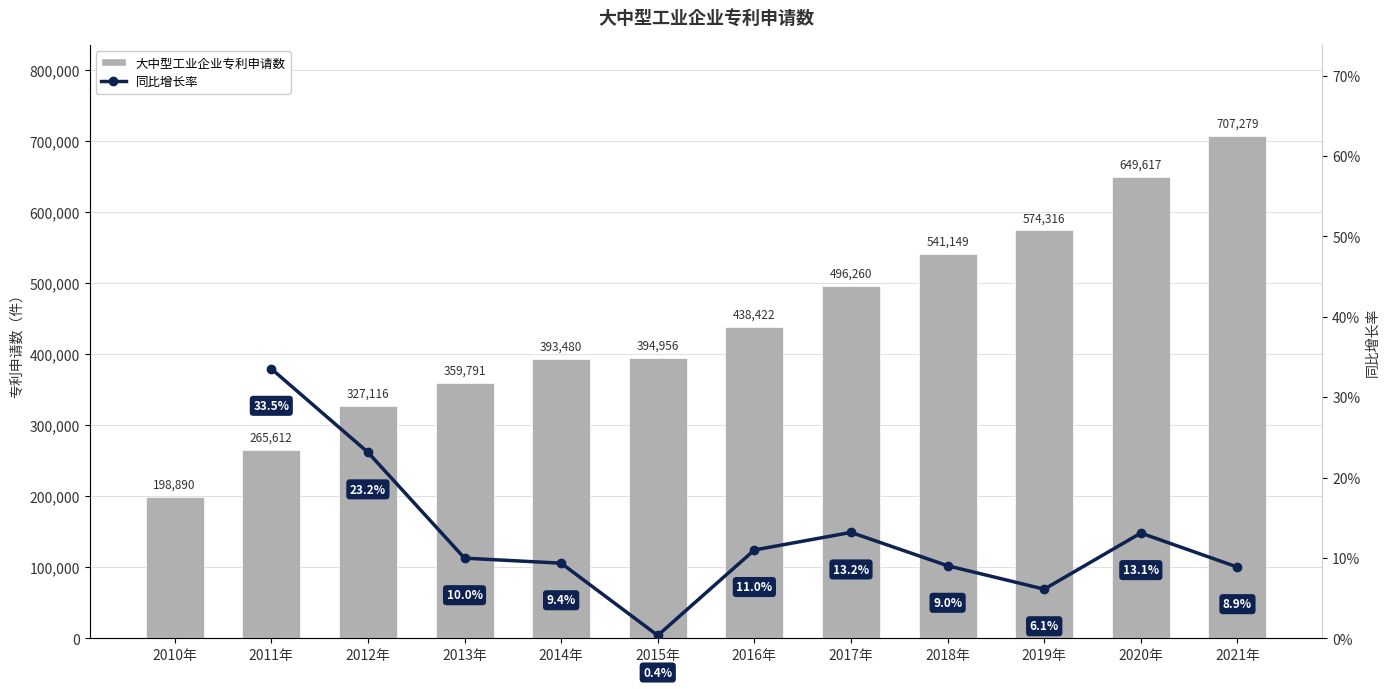

Which label corresponds to the smallest value in the chart?

2010年